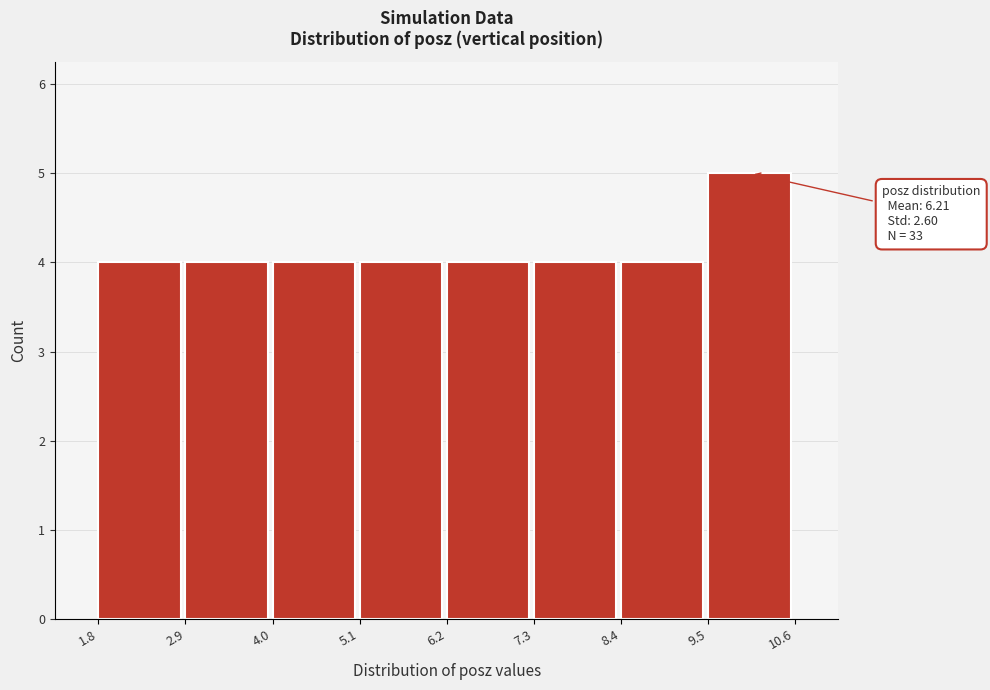

Which range on the x-axis has the tallest bar?

9.5 to 10.6